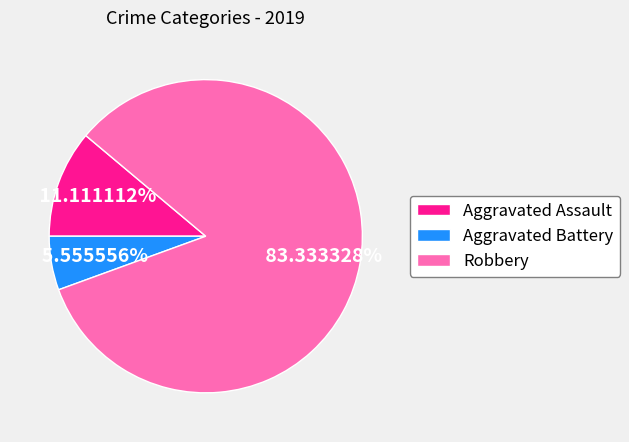

How many segments does this pie chart have?

3